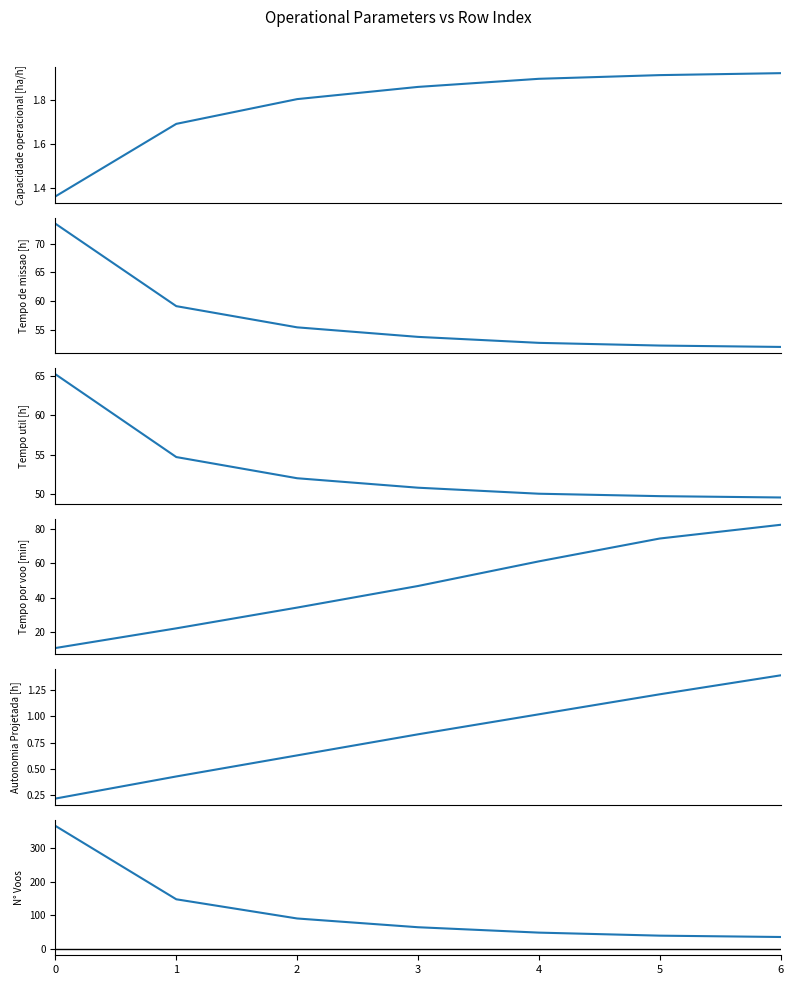

What is the difference between the highest and lowest values at 5?

73.3